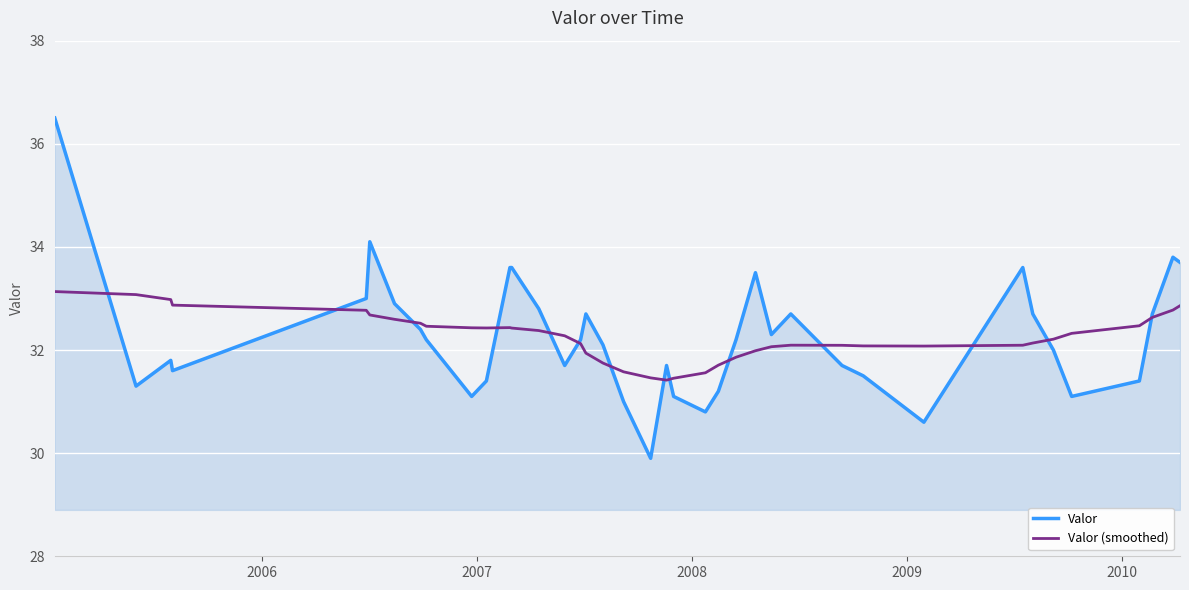

What is the smallest value displayed?

29.9